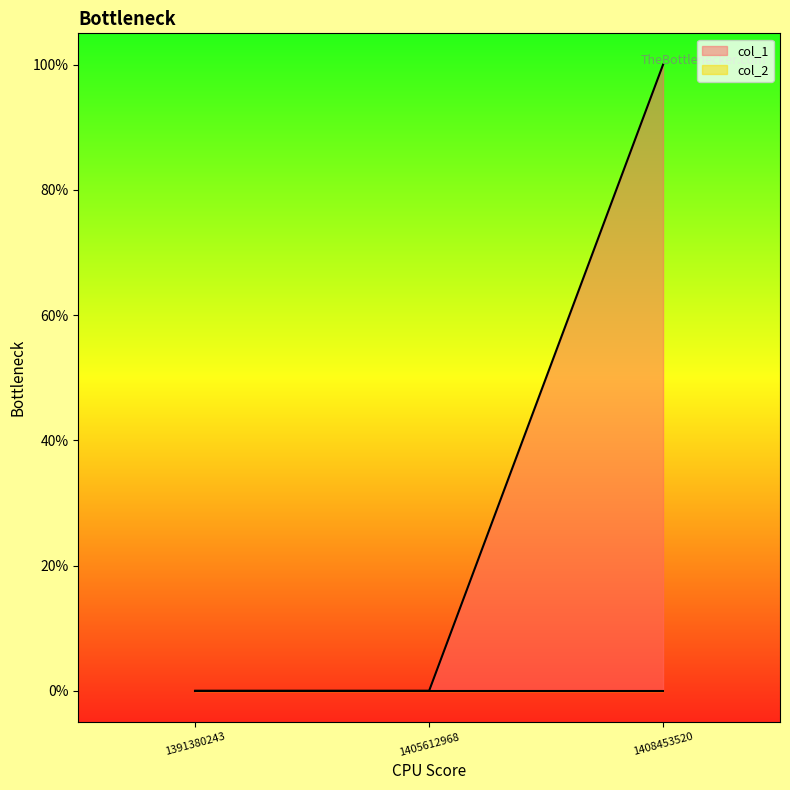

Does the chart display data point markers on the line(s)?

No